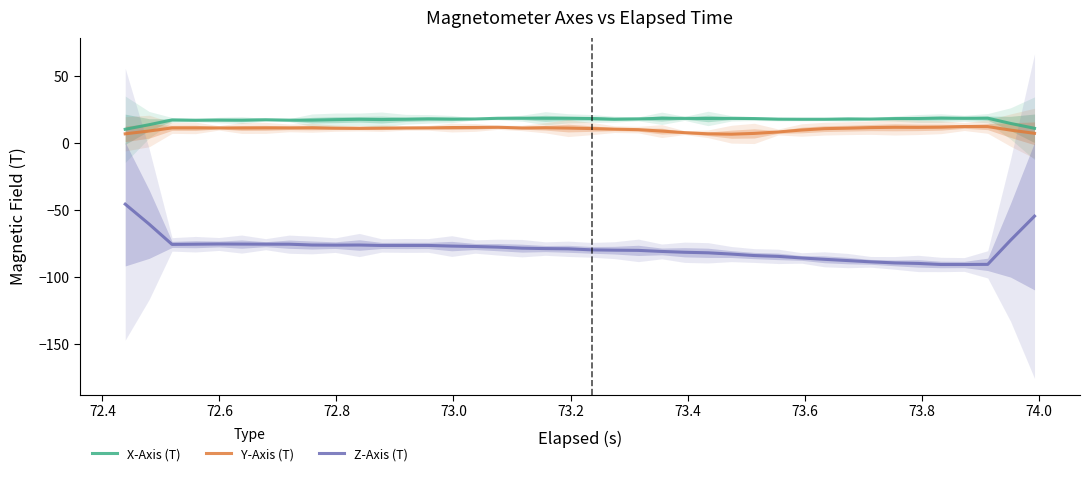

What is the highest value of the Y-Axis (T) series?

12.6